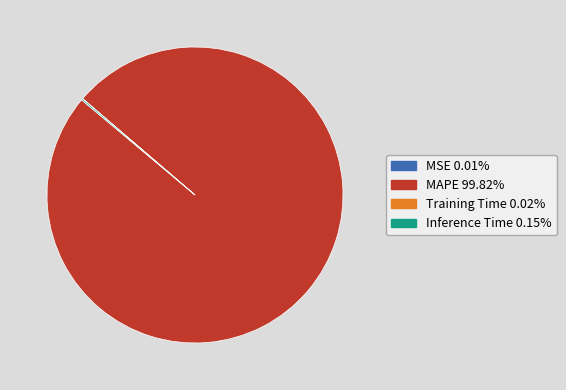

What is the largest slice in the pie chart?

MAPE